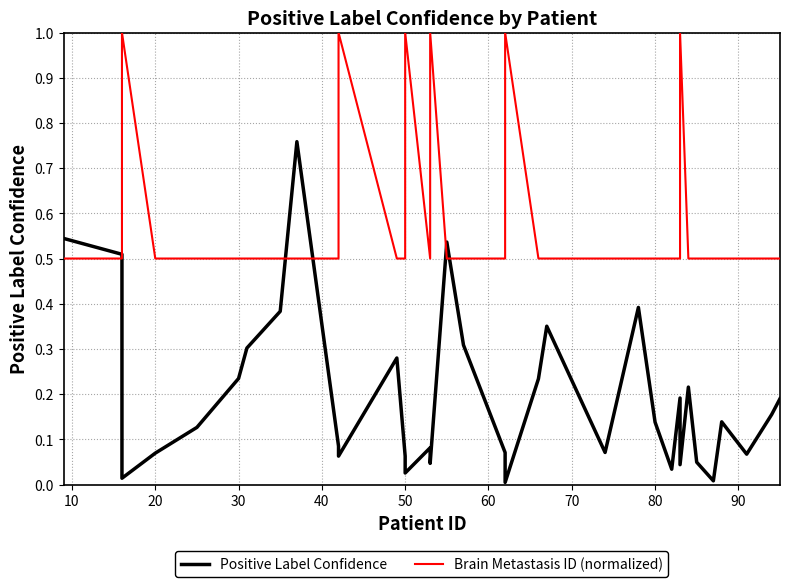

Is it true that Brain Metastasis ID (normalized) equals 0.9 at 20?

False